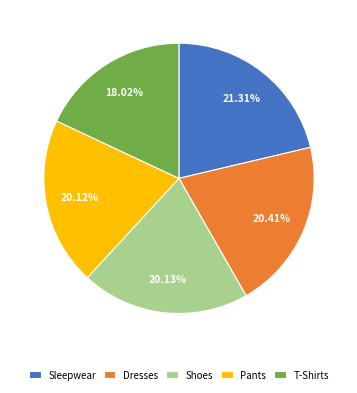

Is it true that Sleepwear is 29% of the pie?

False